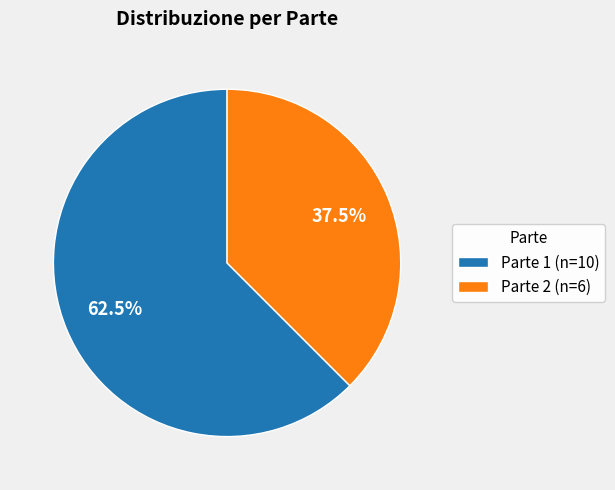

Rank the categories by value from highest to lowest.

Parte 1, Parte 2